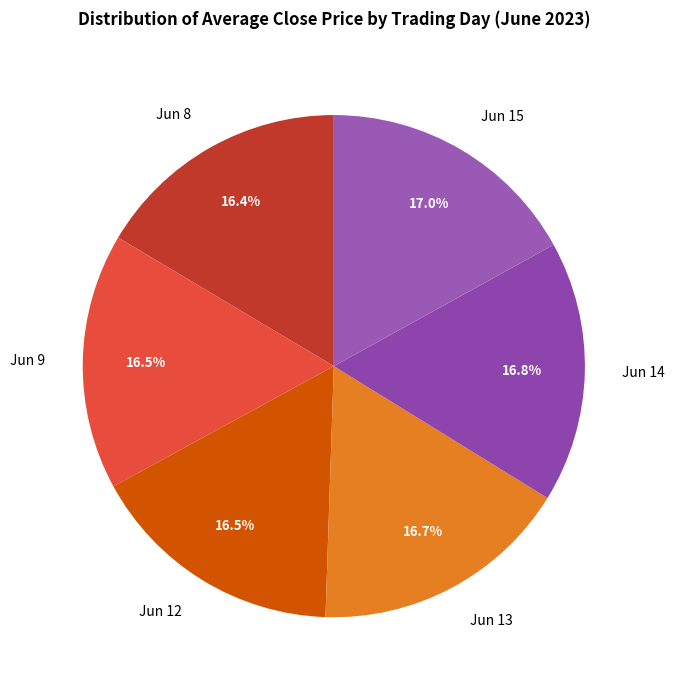

Combined, do Jun 15 and Jun 8 account for over 50%?

No